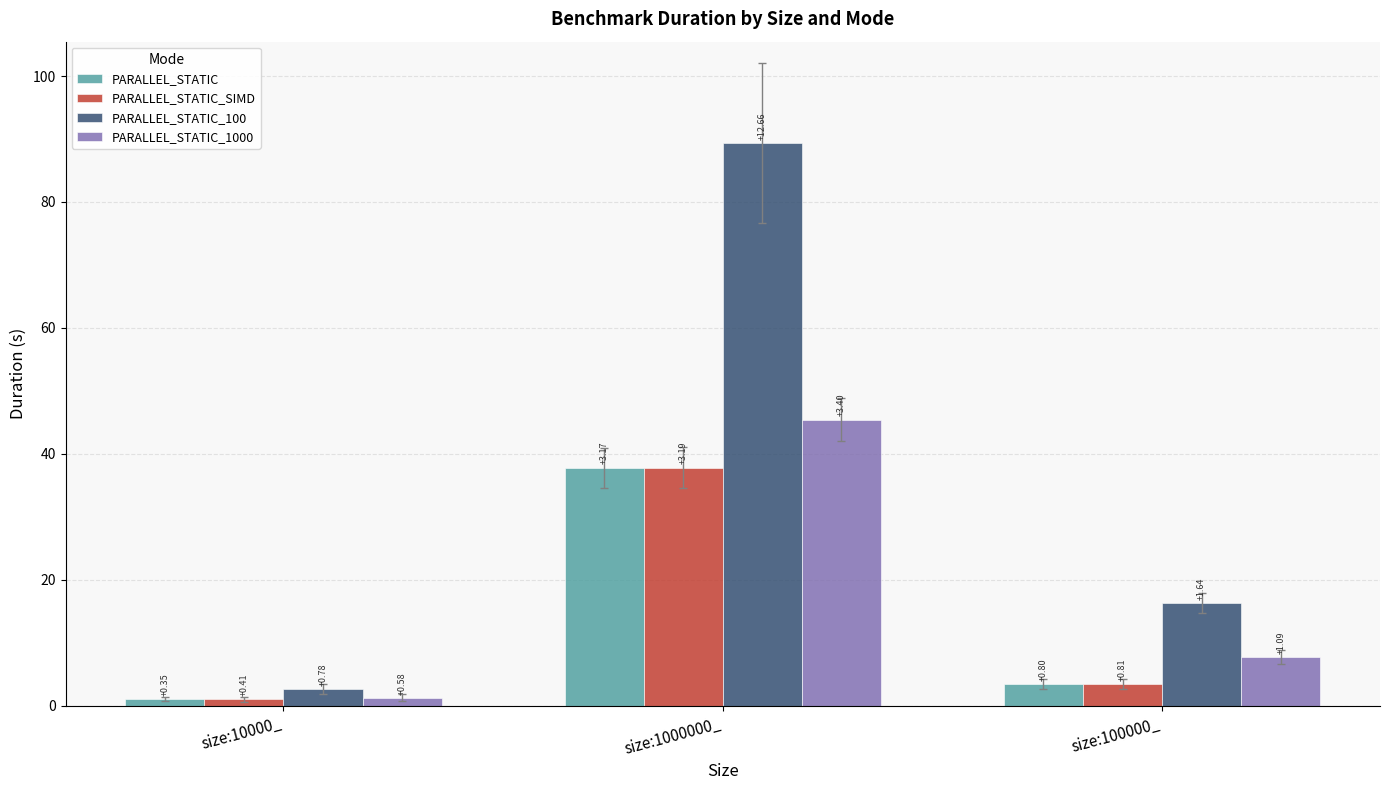

What is the maximum value shown in the chart?

89.4